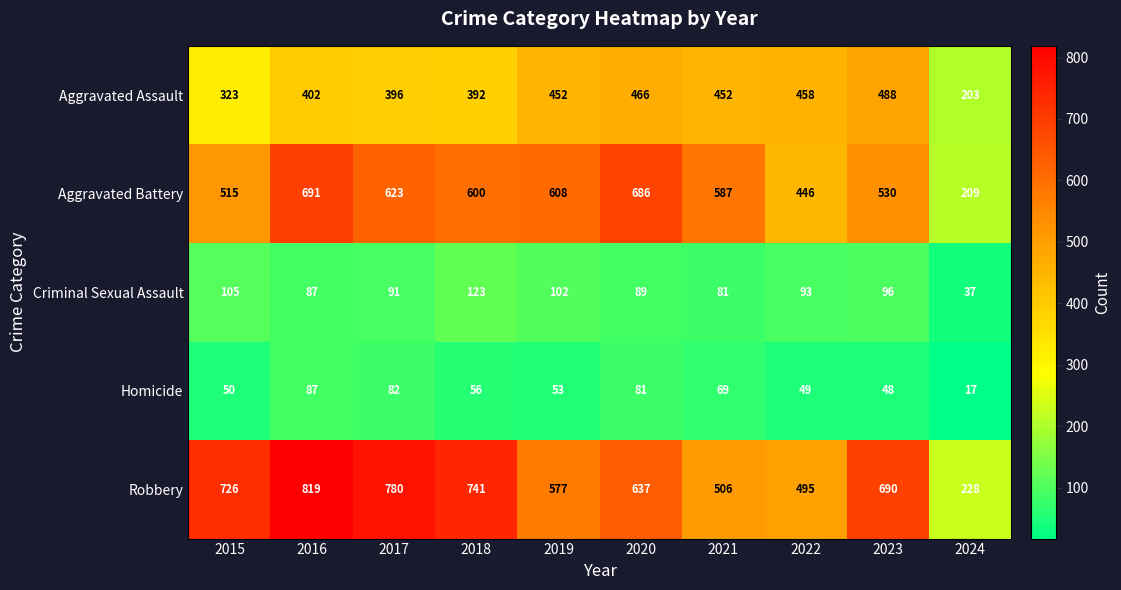

Which series has the largest total across all categories?

Robbery